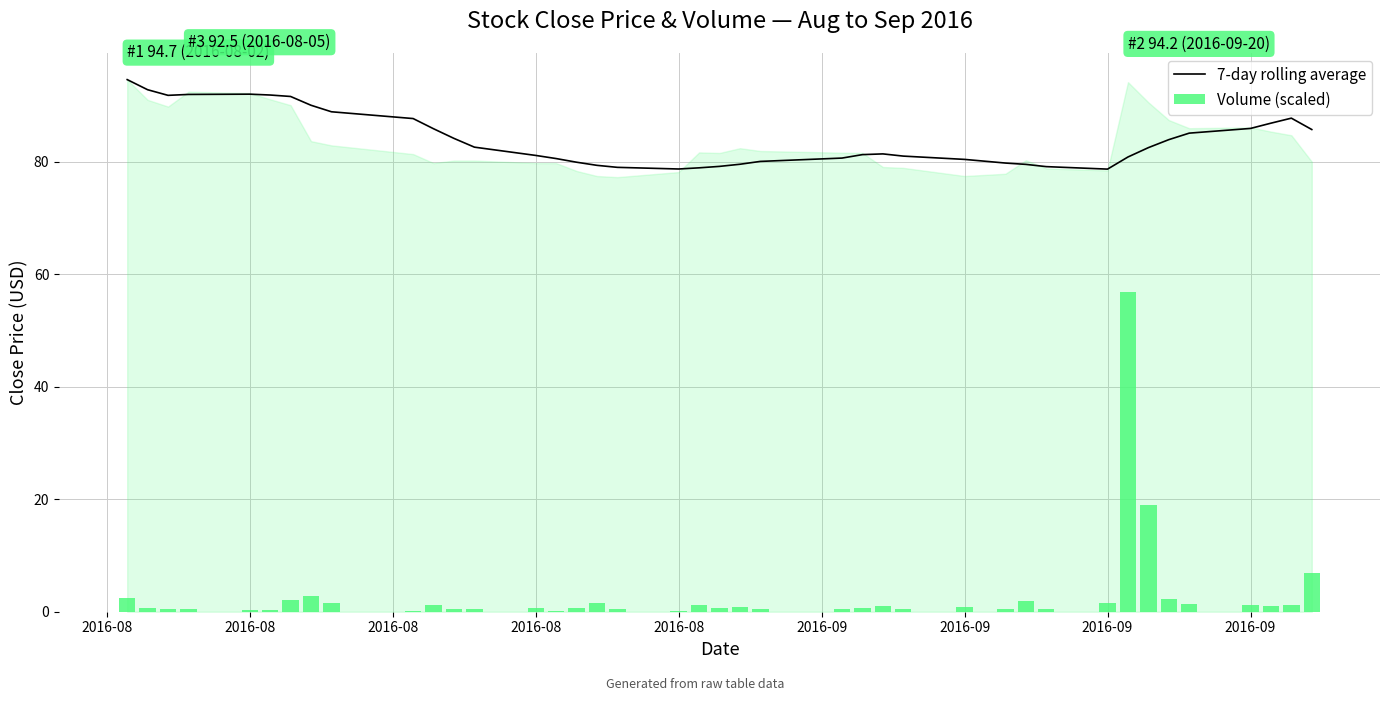

How many data points does each series have?

40